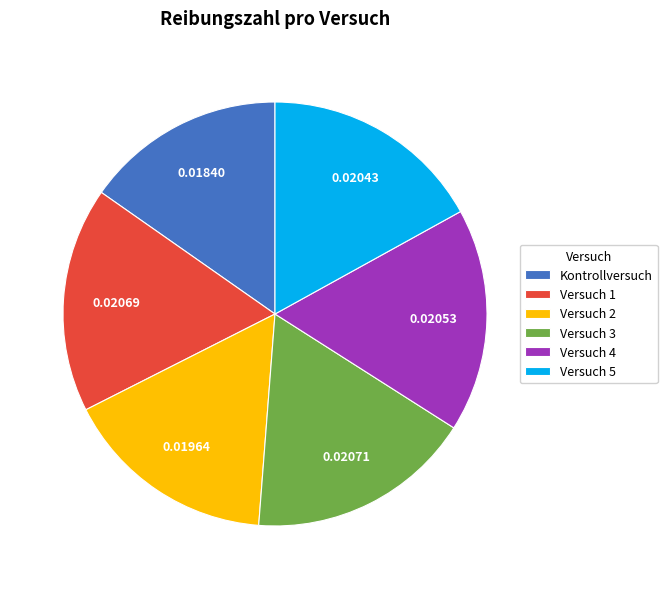

The Kontrollversuch slice represents 15% of the pie. True or false?

True